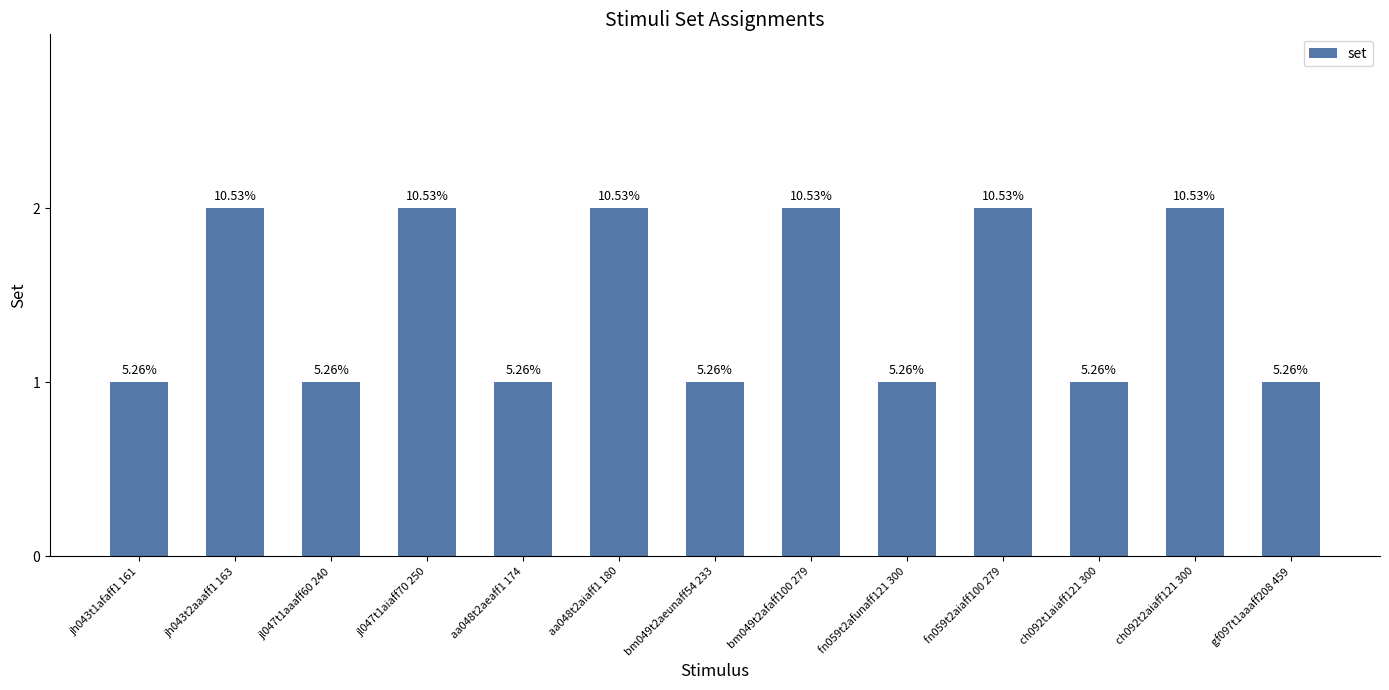

How many bars are there in total?

13